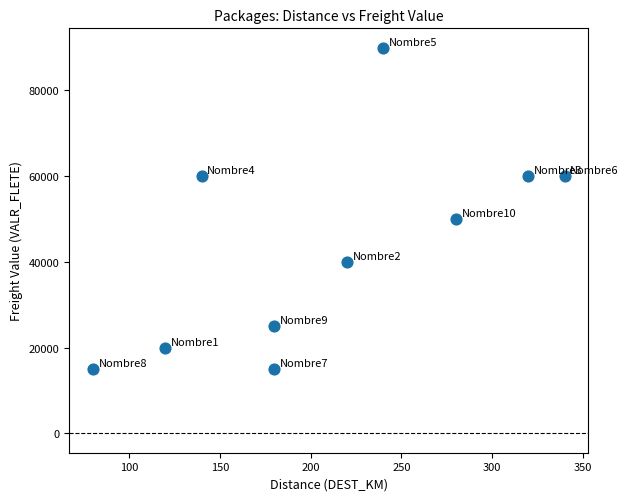

What is the average X value?

210